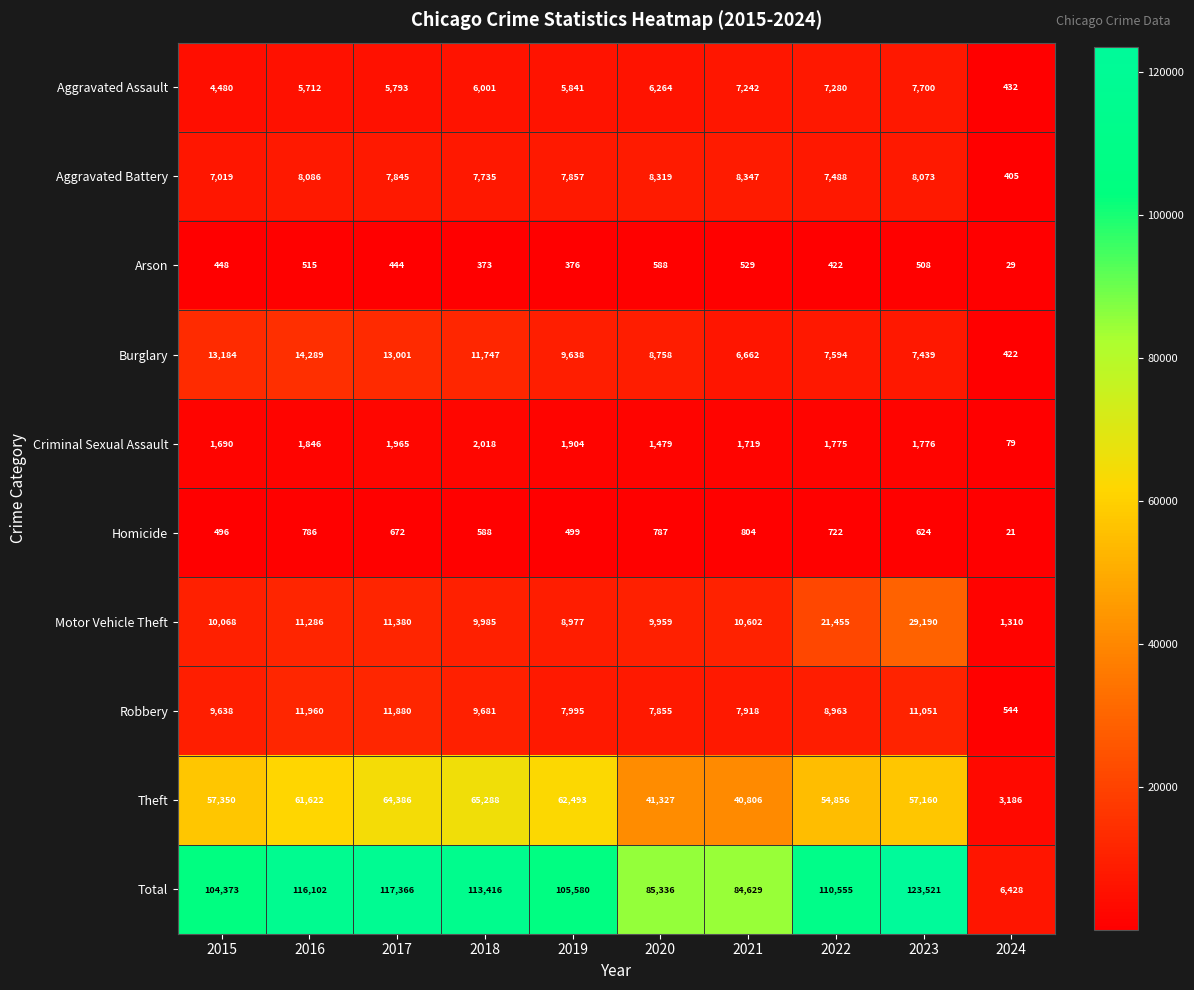

Rank the series at 2021 from lowest to highest value.

Arson, Homicide, Criminal Sexual Assault, Burglary, Aggravated Assault, Robbery, Aggravated Battery, Motor Vehicle Theft, Theft, Total